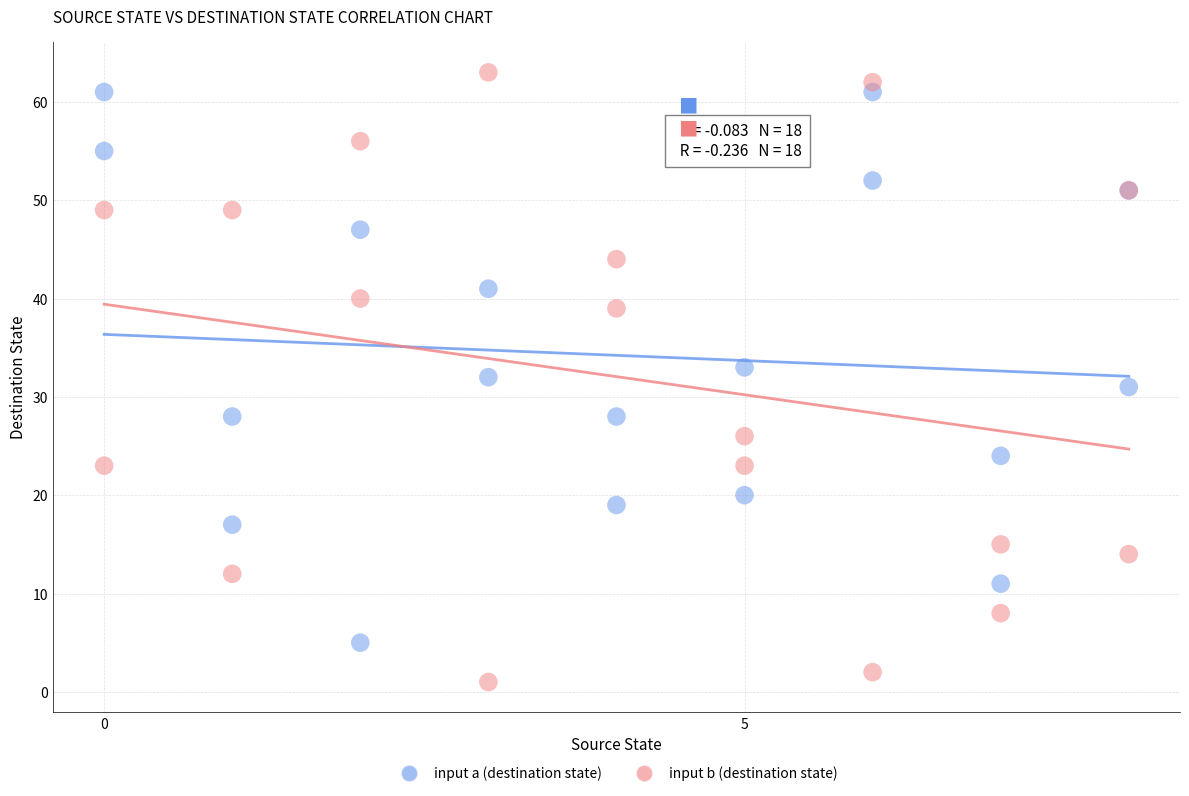

What is the X range (max minus min) for the scatter plot?

8